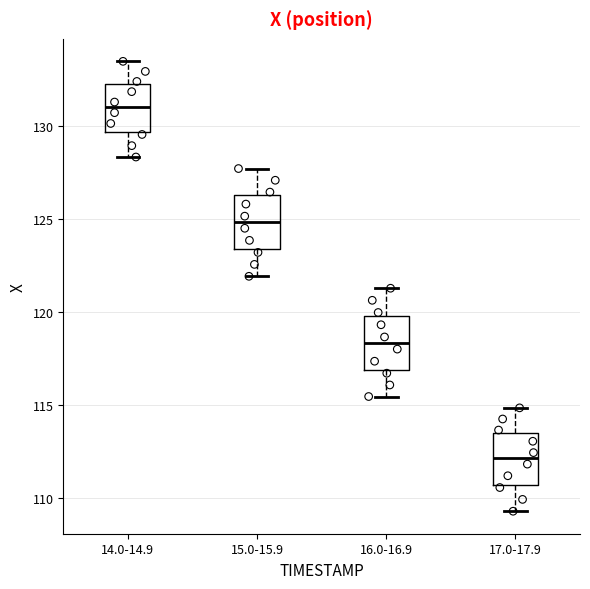

Which box has the lowest median line?

17.0-17.9